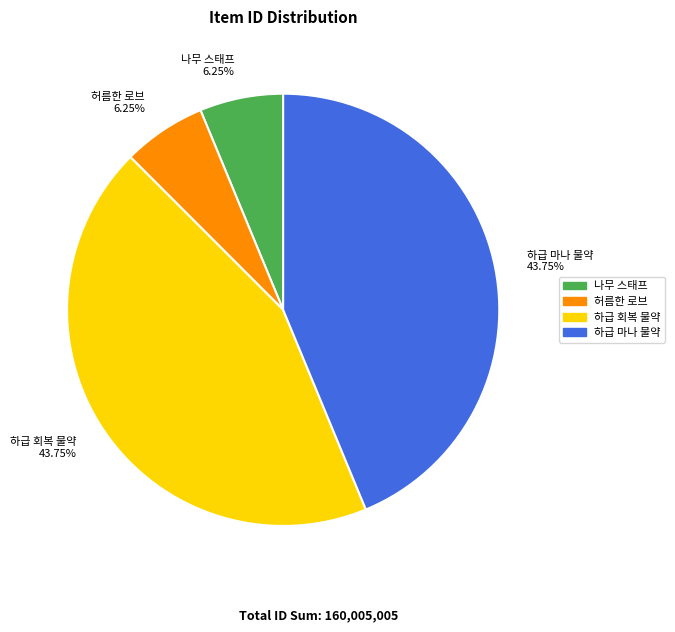

To the nearest percent, what portion does 나무 스태프 represent?

6%